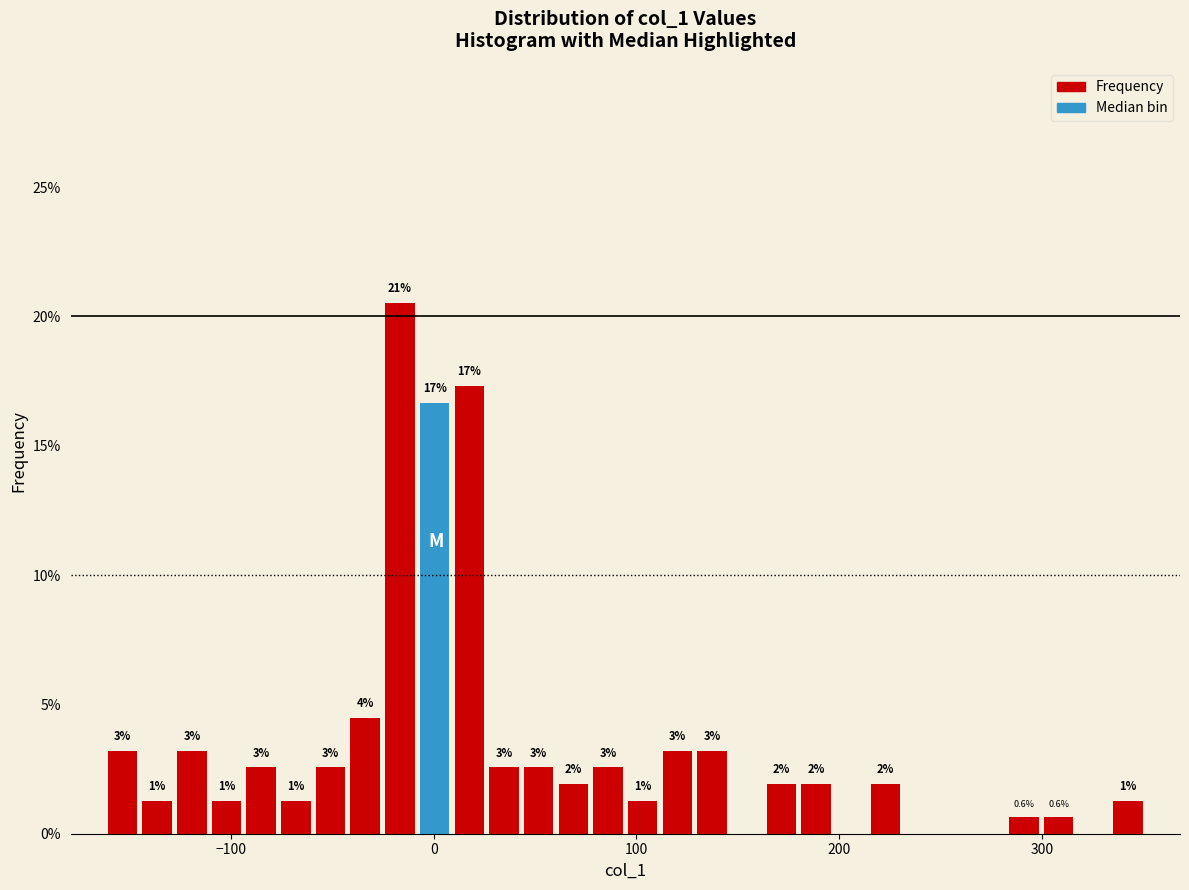

Around what value on the x-axis is the tallest bar? Give the approximate position of its centre, as read against the axis.

-20